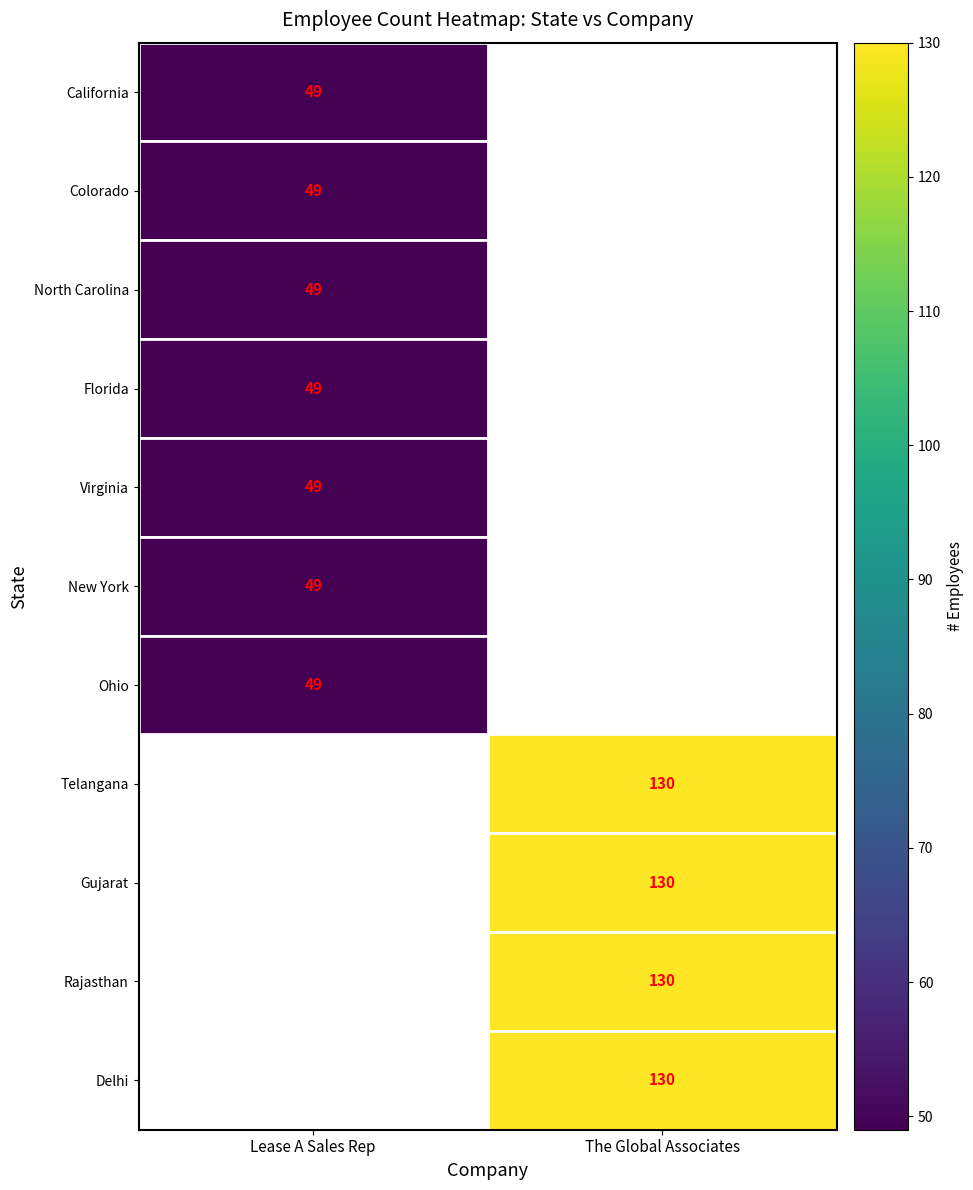

At which category does the chart reach its peak across all series?

The Global Associates